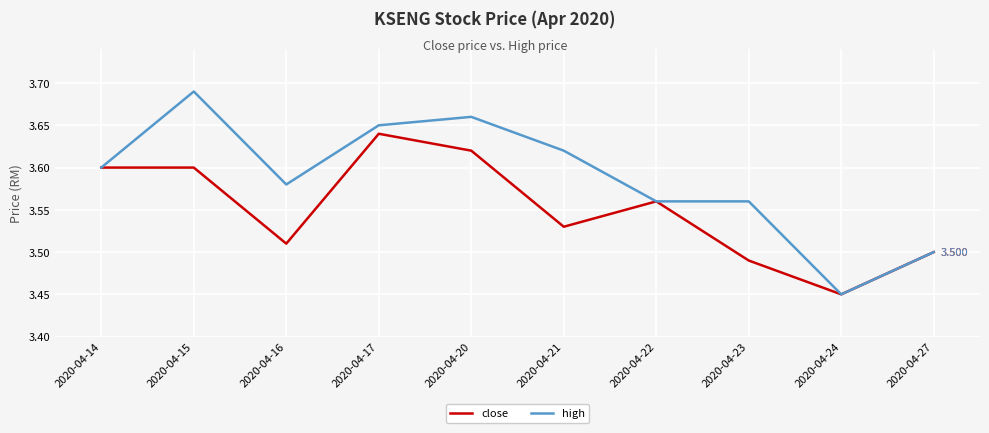

Which series has the largest range (max minus min)?

high